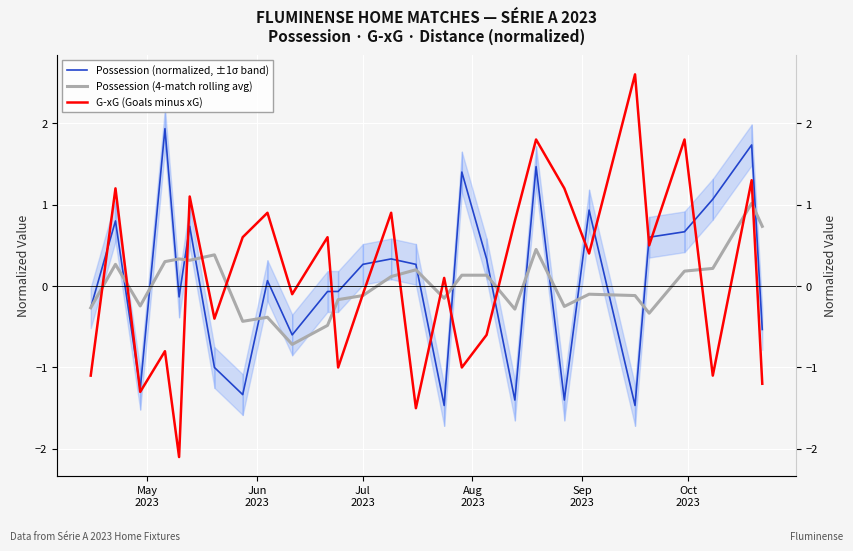

Rank the series by their maximum value, from lowest to highest.

Possession (4-match rolling avg), Possession (normalized, ±1σ band), G-xG (Goals minus xG)